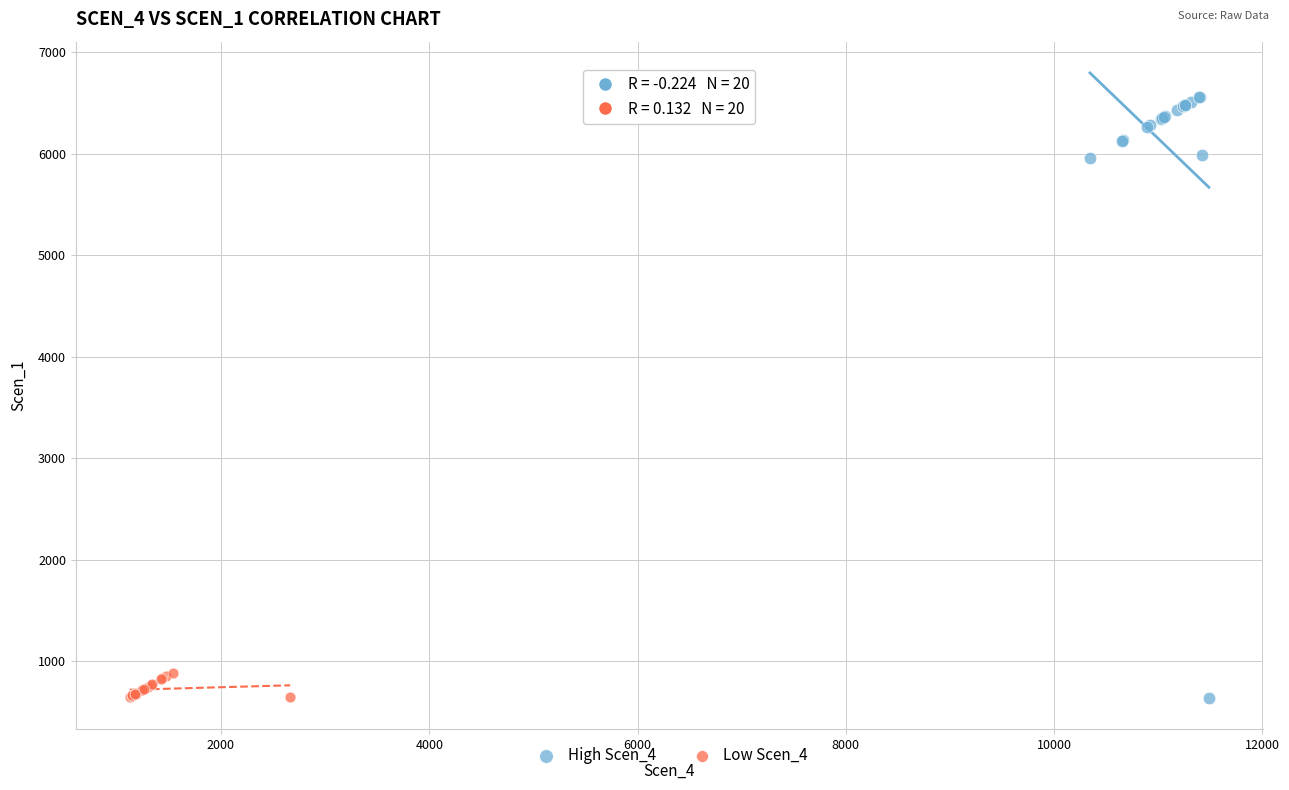

Which series has the largest Y range (max minus min)?

High Scen_4